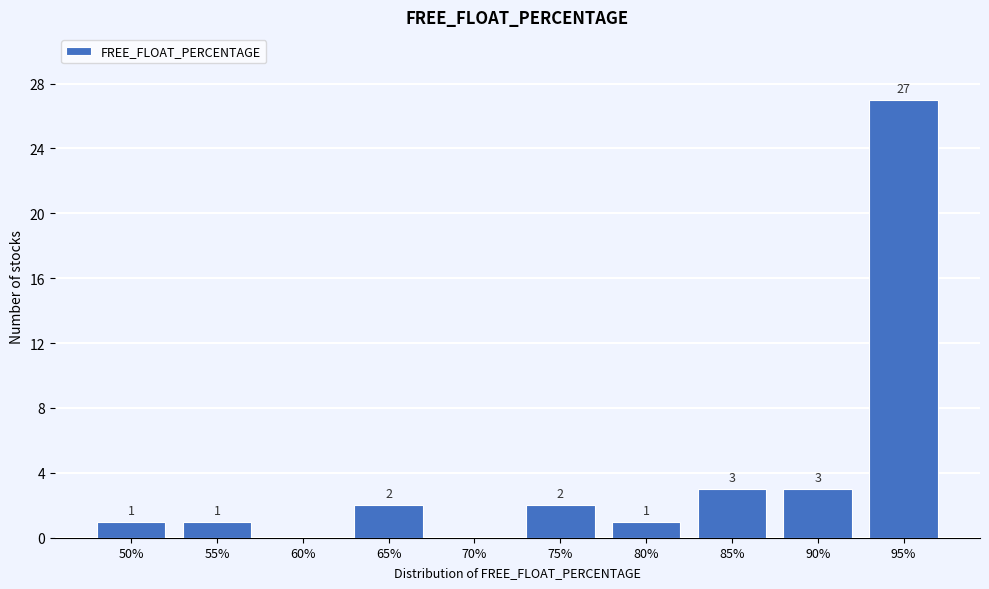

Reading left to right, list all the values displayed in this chart.

50%=1	55%=1	60%=0	65%=2	70%=0	75%=2	80%=1	85%=3	90%=3	95%=27